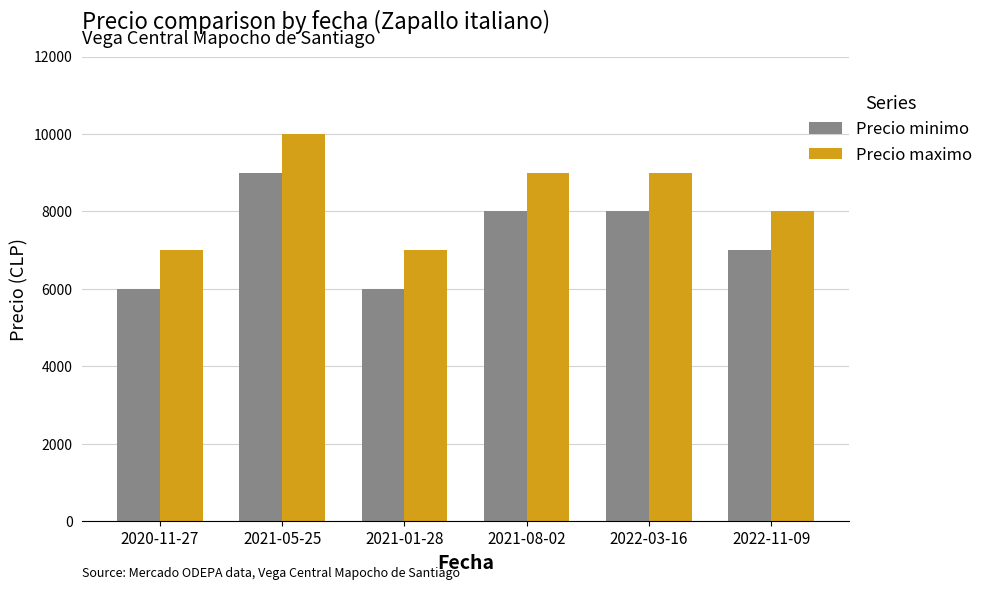

What is the difference between the highest and lowest values at 2021-05-25?

1000